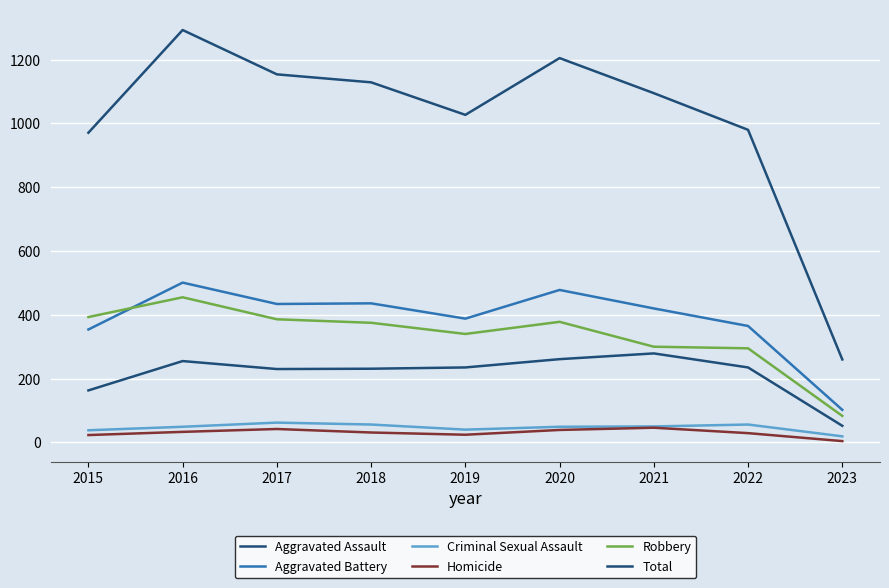

True or false: Aggravated Battery and Criminal Sexual Assault intersect in this chart.

False